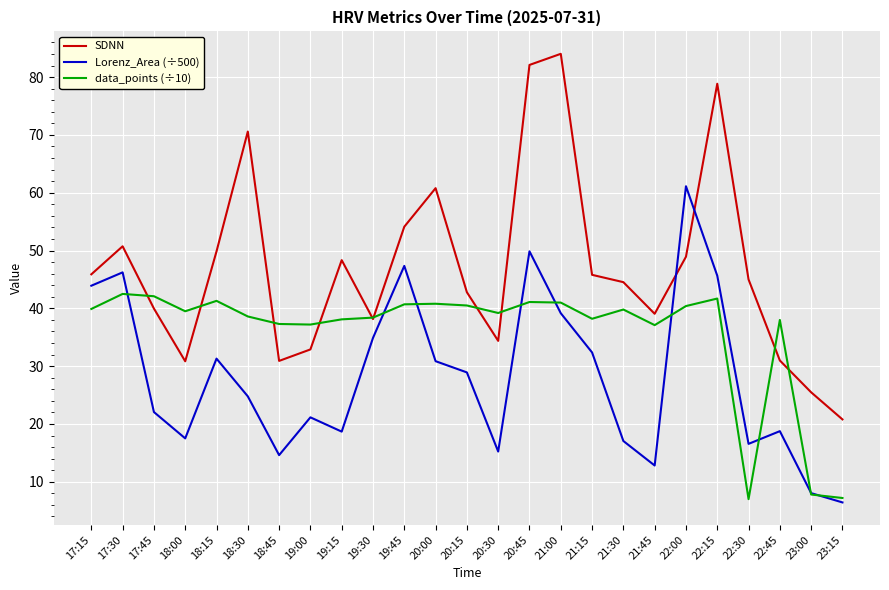

In SDNN, how many points are higher than both neighbors (excluding endpoints)?

6